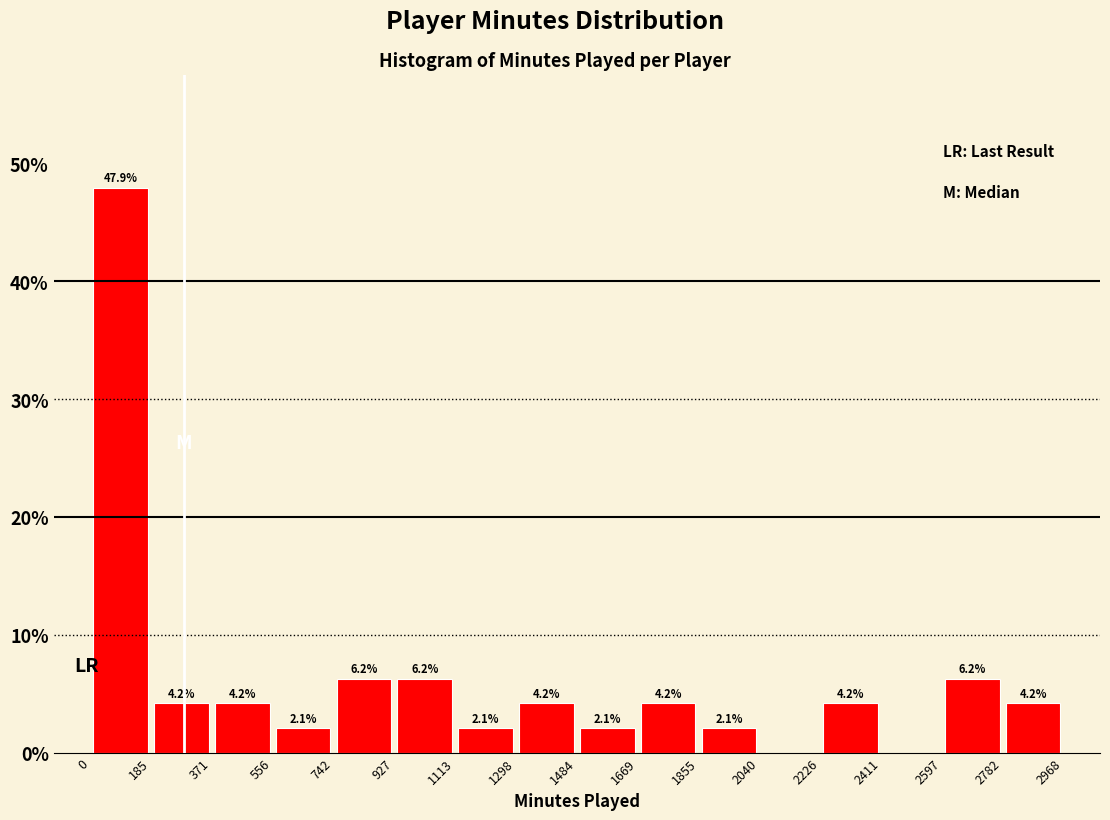

Which range on the x-axis has the tallest bar?

0 to 185